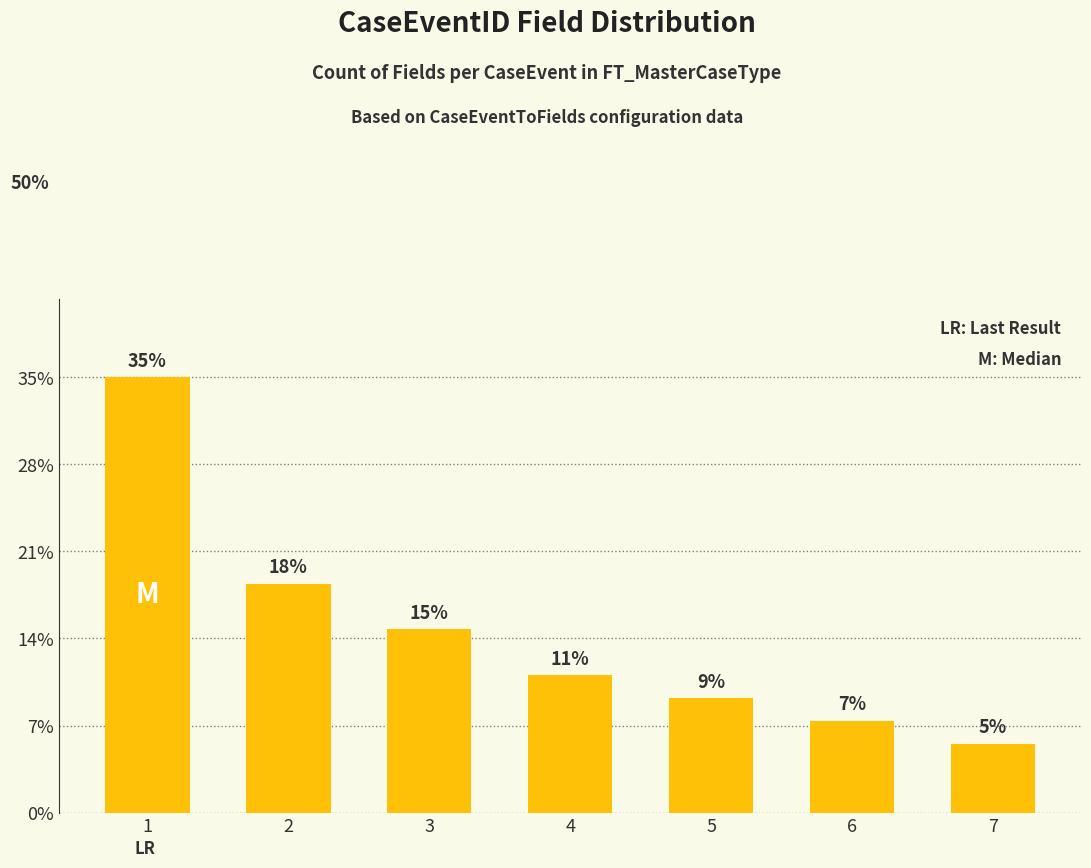

List the labels in order of value, smallest first.

7, 6, 5, 4, 3, 2, 1